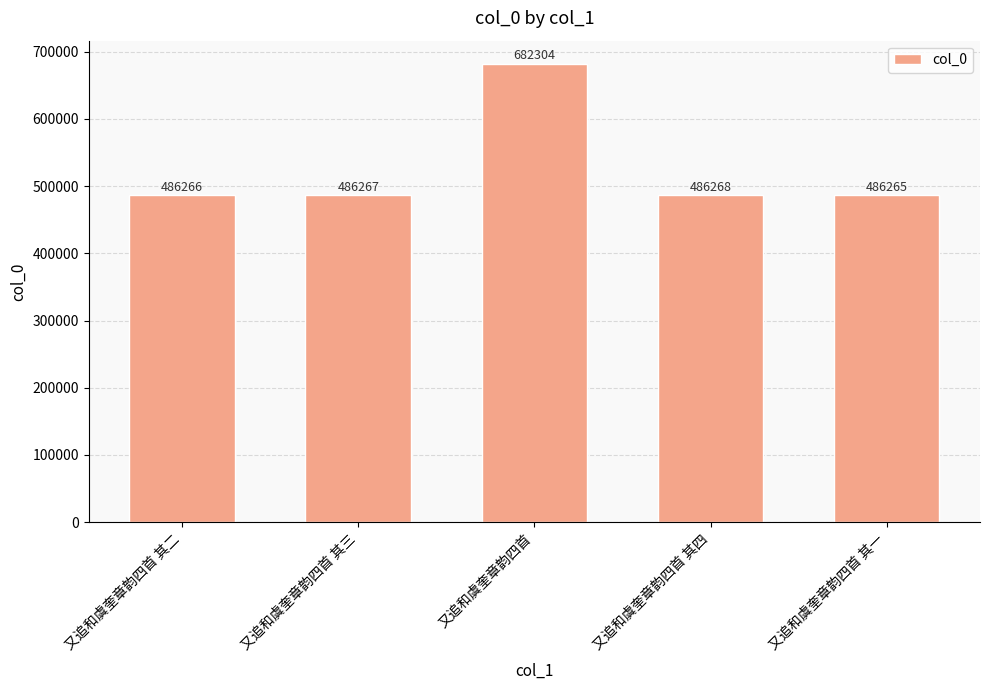

What position from the left is 又追和虞奎章韵四首 其二?

1